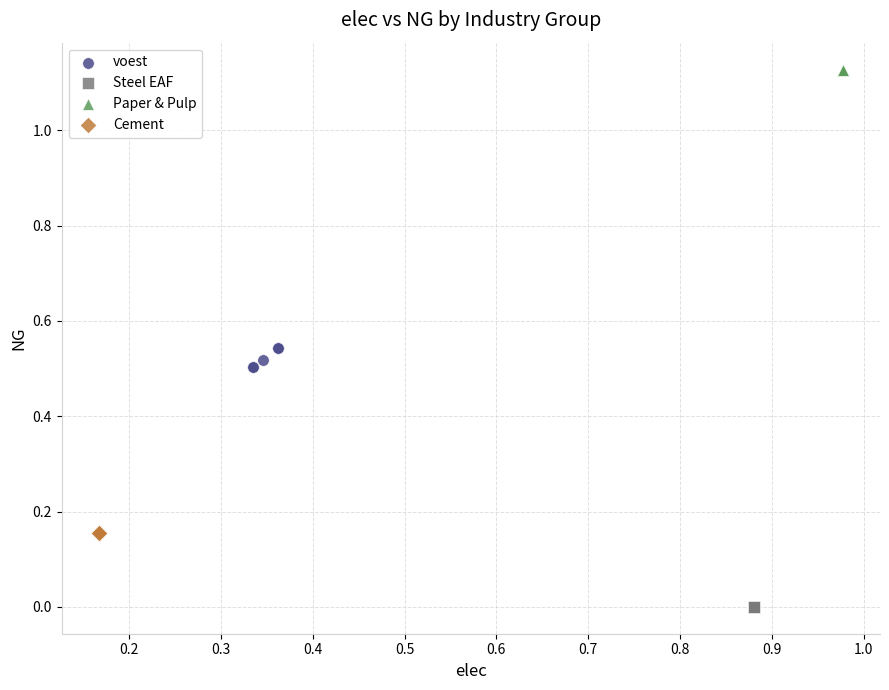

Which series contains the highest Y value?

Paper & Pulp